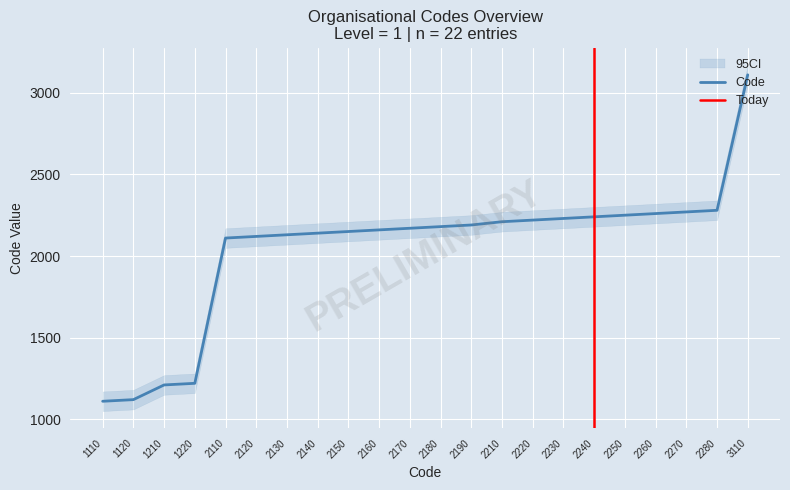

What is the ratio of the value at 2180 to the value at 2280?

1.0